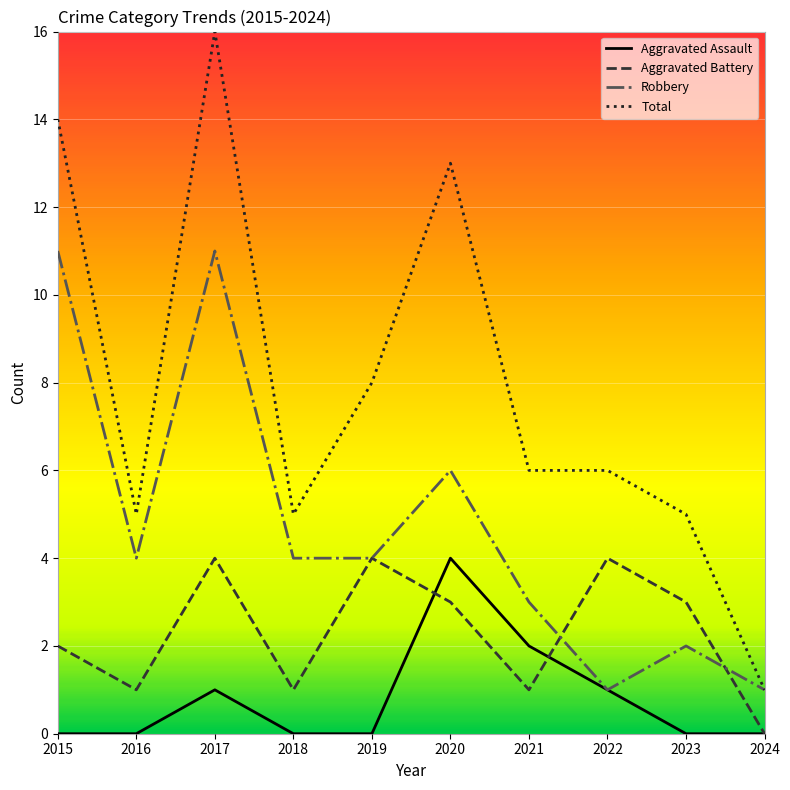

Reading right to left, list all the values displayed in this chart.

Aggravated Assault: 0	0	1	2	4	0	0	1	0	0
Aggravated Battery: 0	3	4	1	3	4	1	4	1	2
Robbery: 1	2	1	3	6	4	4	11	4	11
Total: 1	5	6	6	13	8	5	16	5	14